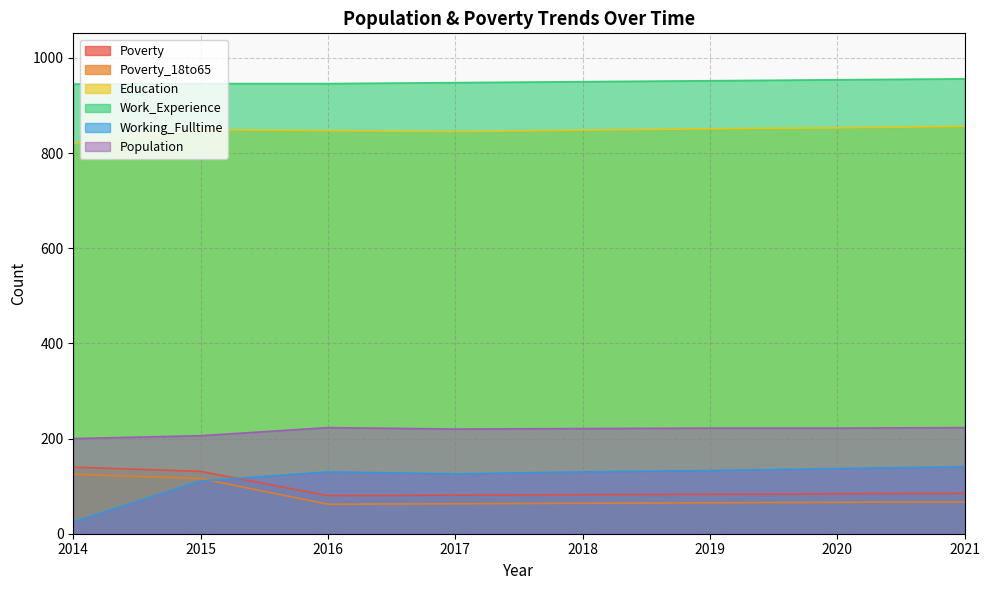

The Work_Experience series shows 954 at 2020. True or false?

True